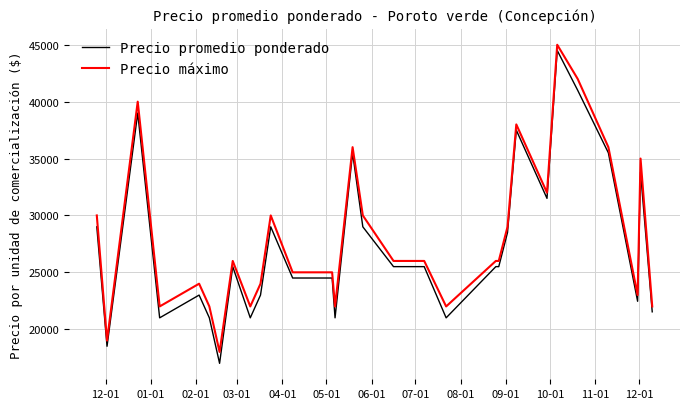

What is the maximum value shown in the chart?

45000